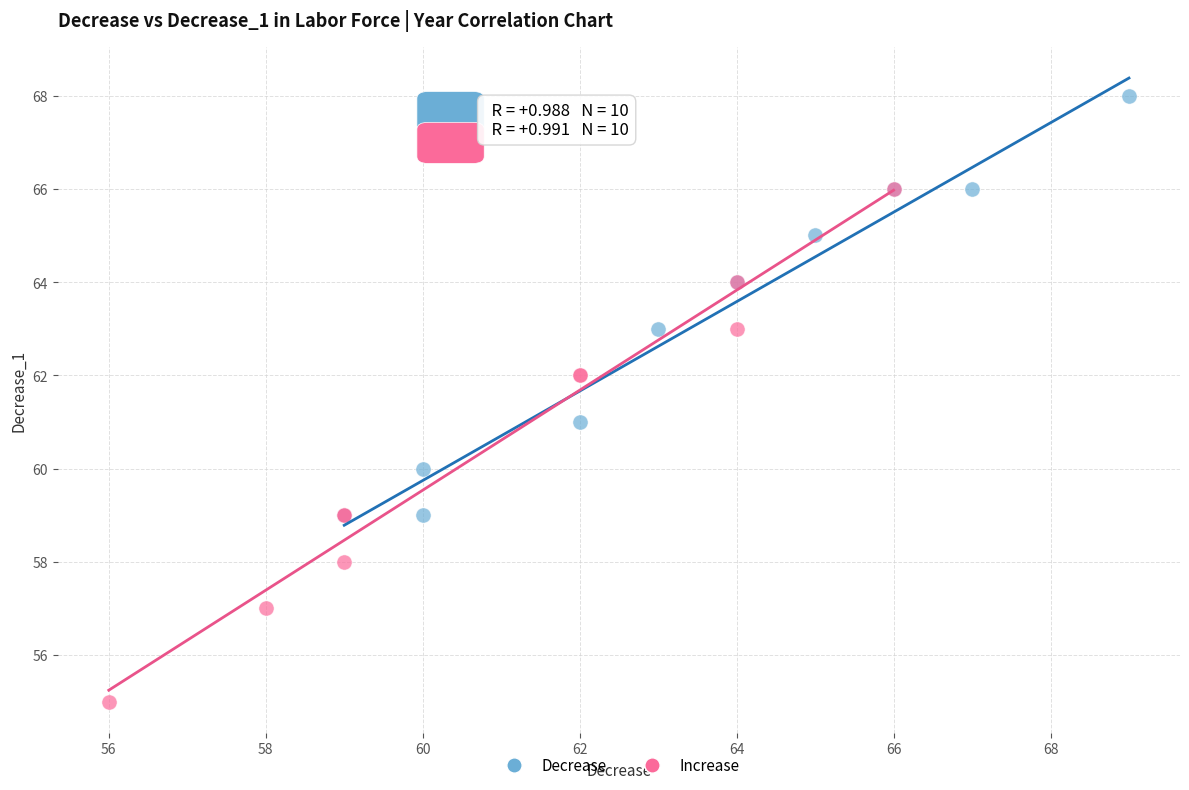

Which series contains the lowest Y value?

Increase